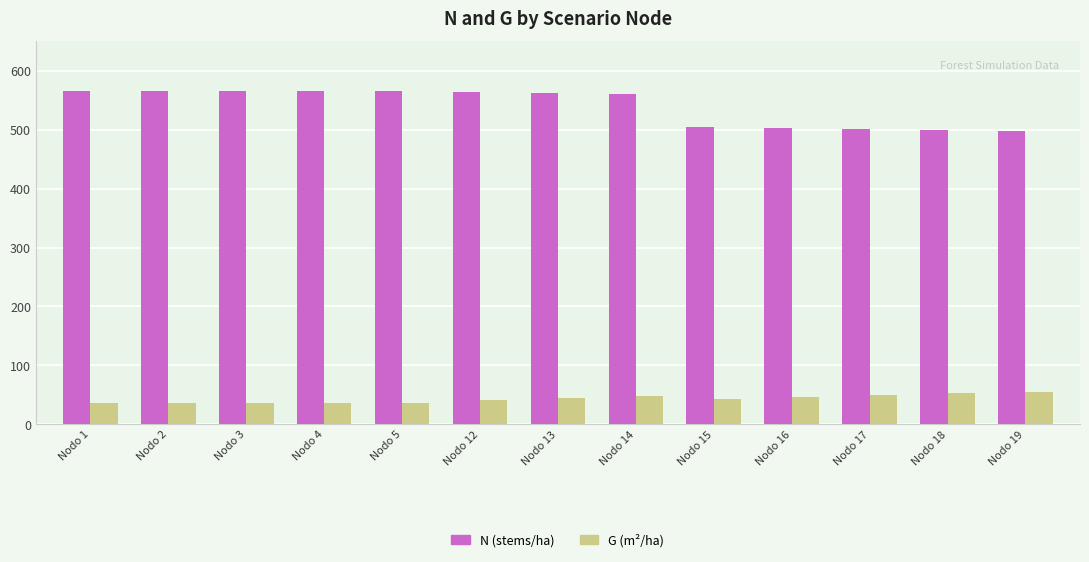

What is the sum of all G (m²/ha) values?

562.5